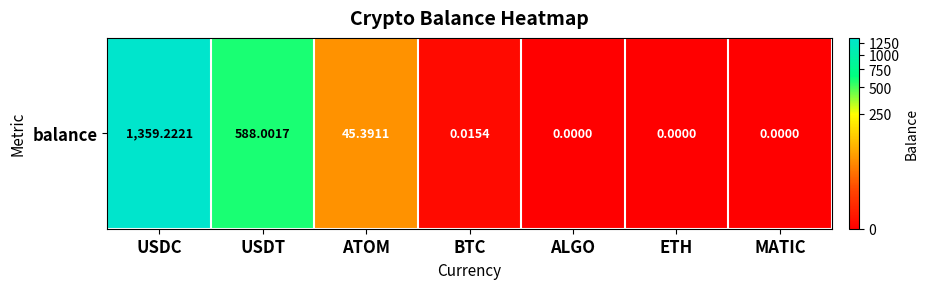

True or false: the data shows 45.4 at ATOM.

True